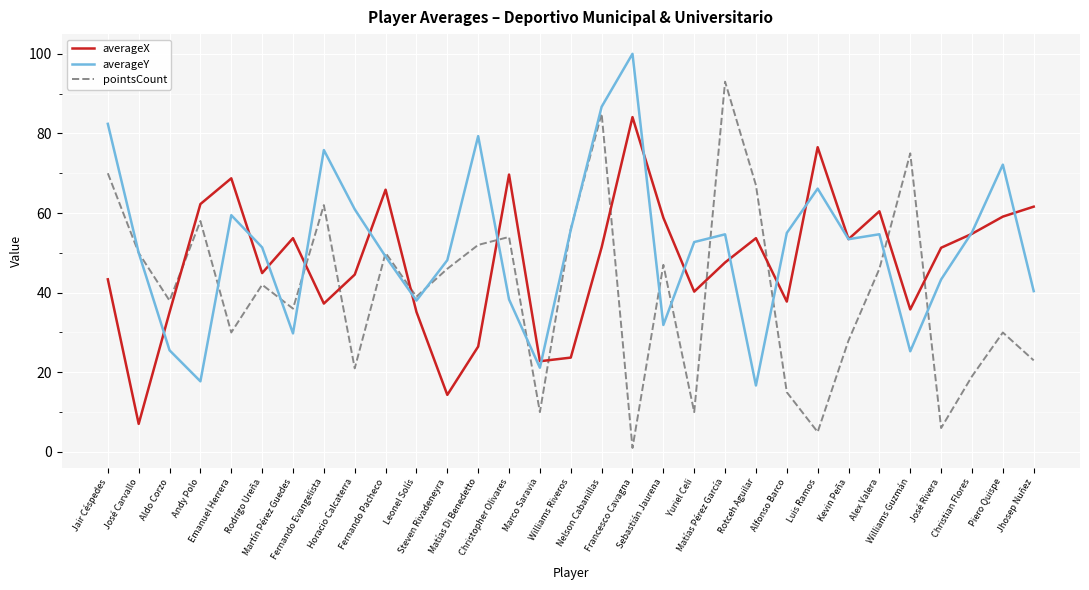

Read the averageY value at Matías Pérez García.

54.7